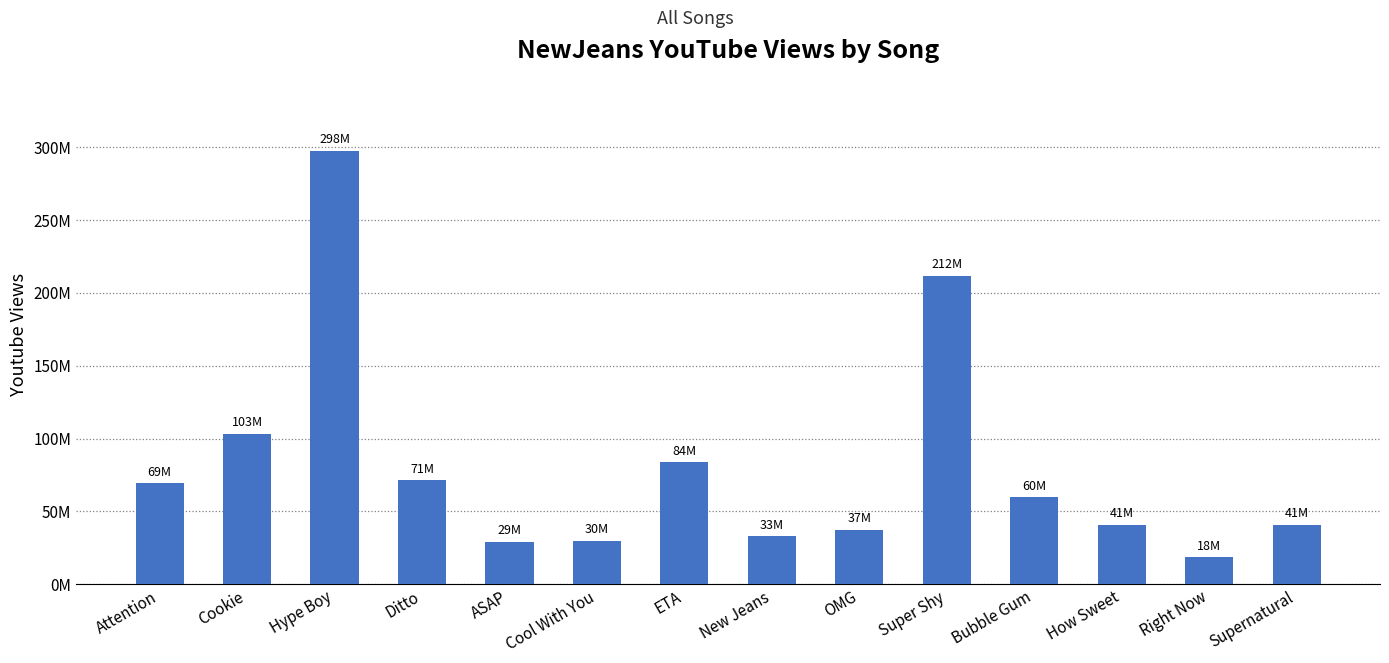

What is the greatest value displayed?

297684115